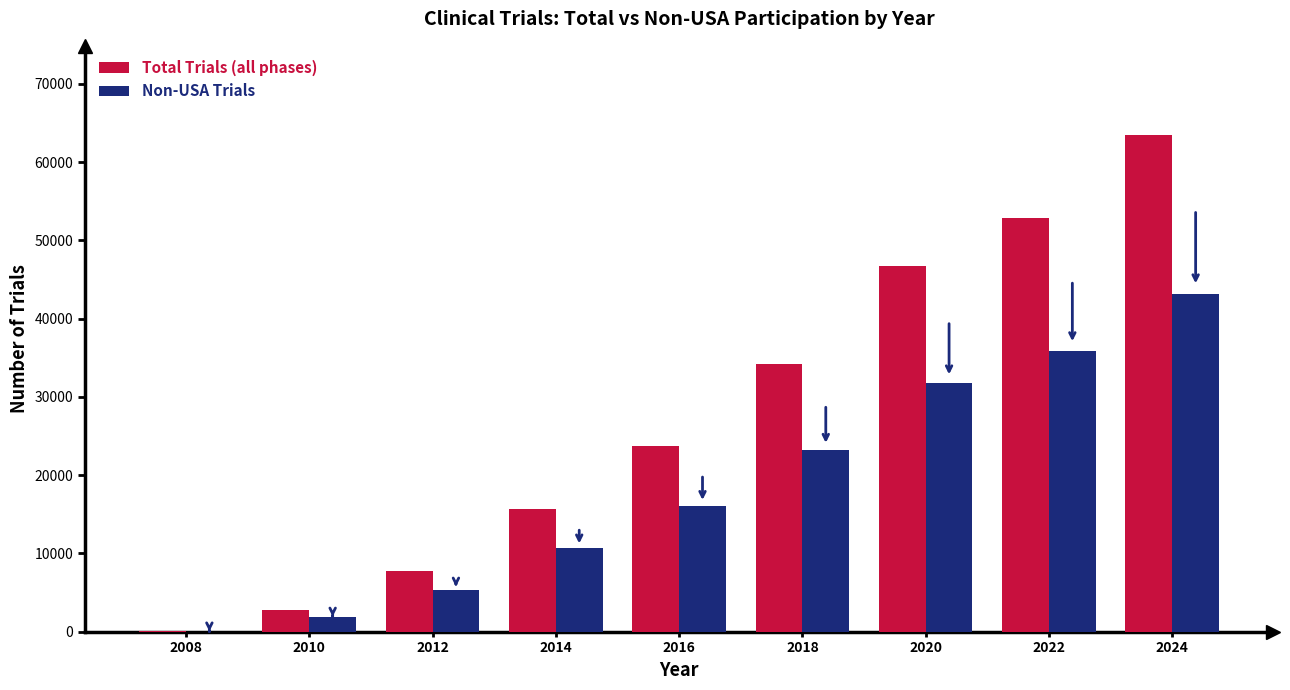

Reading left to right, transcribe all the data shown in this chart.

Total Trials (all phases): 41.0	2756.0	7760.0	15680.0	23666.0	34152.0	46718.0	52807.7	63430.6
Non-USA Trials: 27.9	1874.1	5276.8	10662.4	16092.9	23223.4	31768.2	35909.2	43132.8